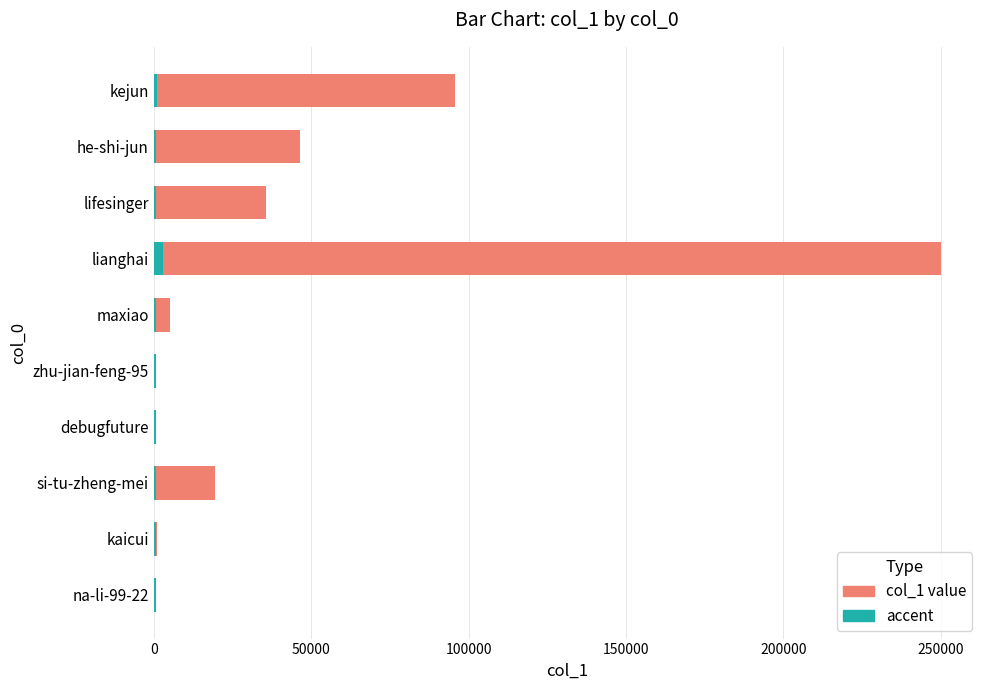

Rank the series at kaicui from highest to lowest value.

col_1, accent